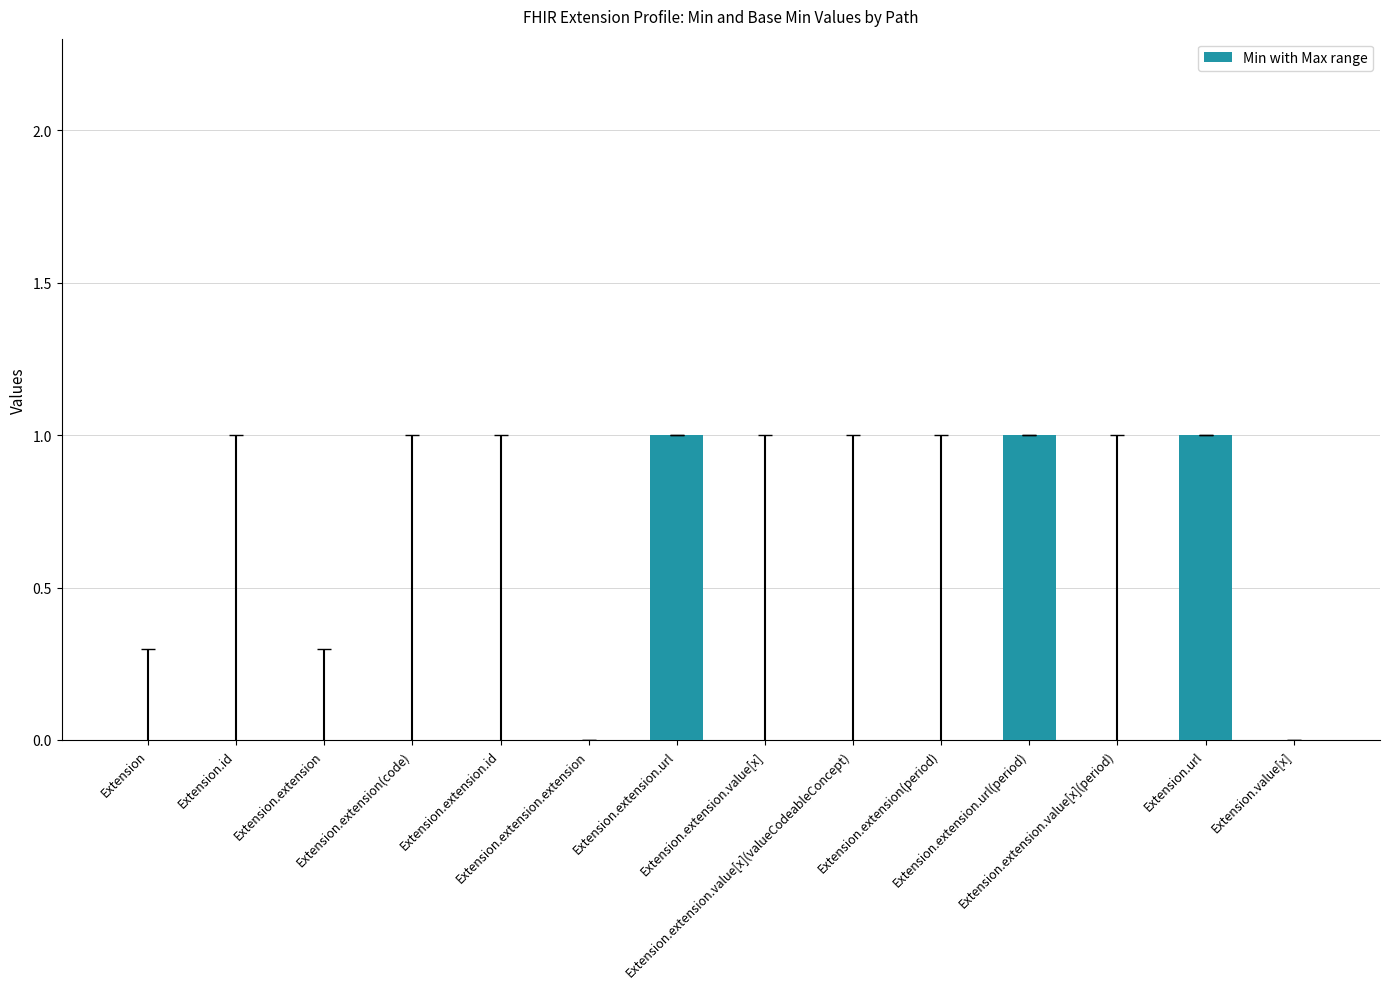

What is the sum of all values?

3